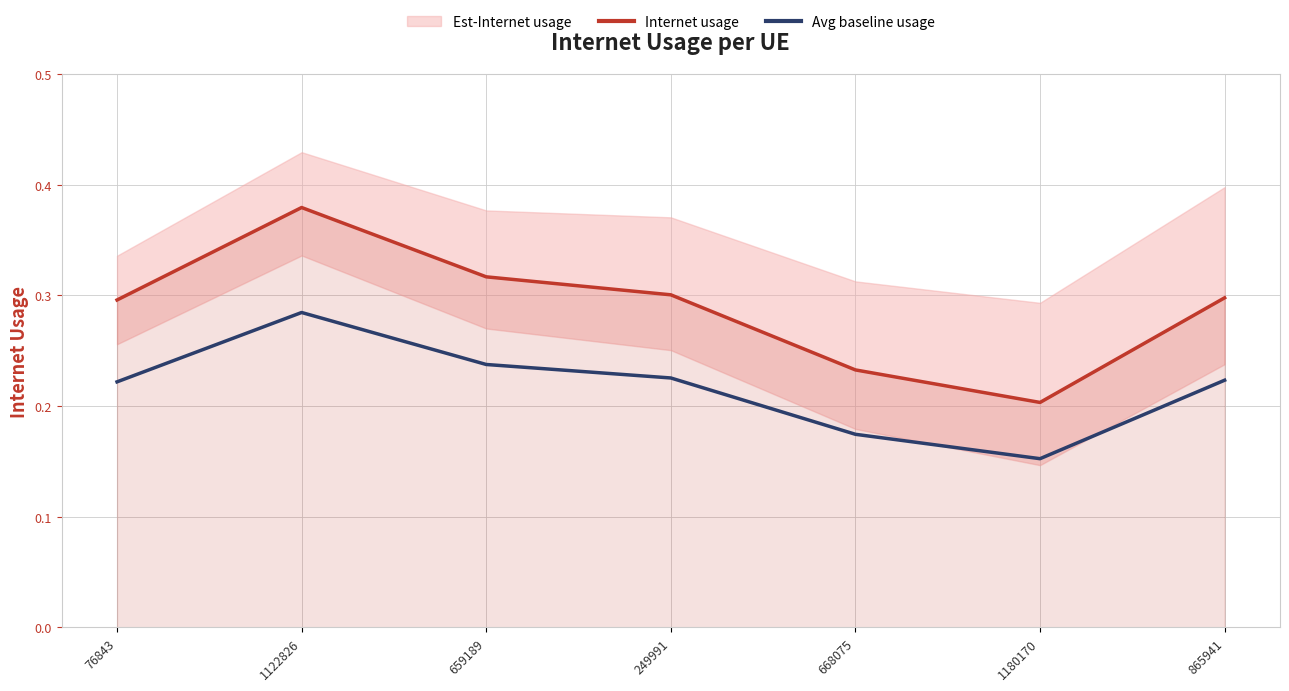

Which has a higher value, 1180170 or 249991?

249991